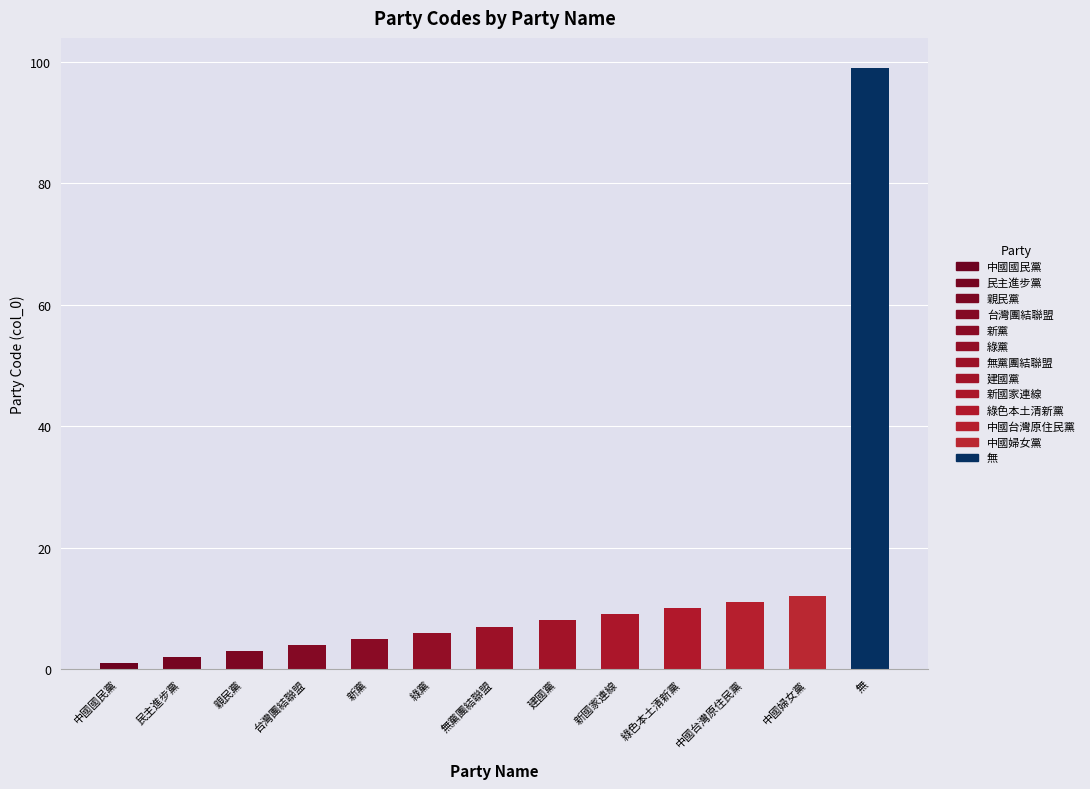

What is the sum of the values at 新黨 and 民主進步黨?

7